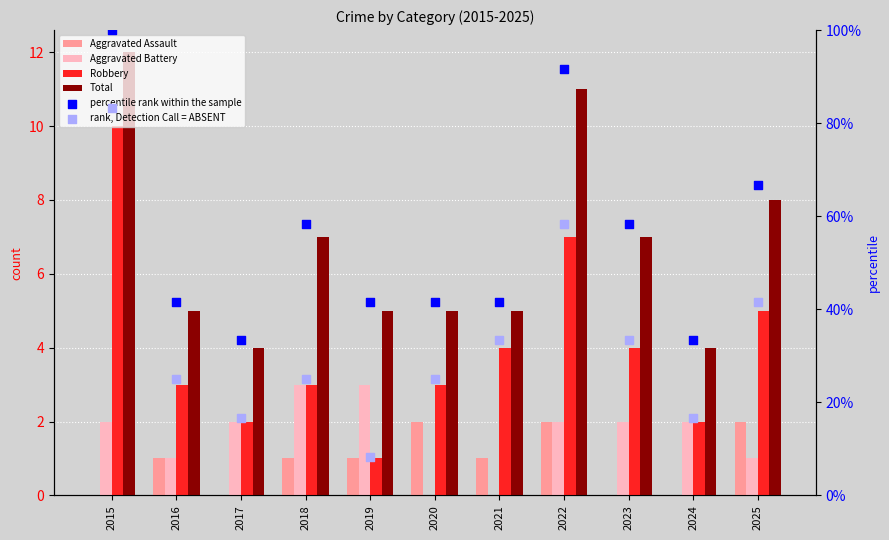

Which series contains the lowest Y value?

Aggravated Assault